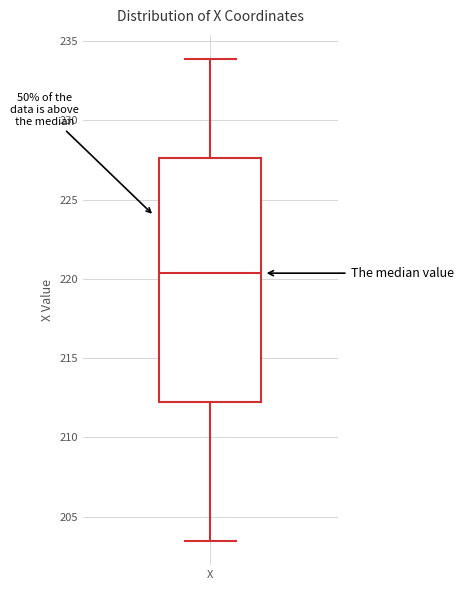

Where is the lower edge of the box for X on the y-axis? The values are not printed on the chart, so give them approximately, as read against the axis.

212.0